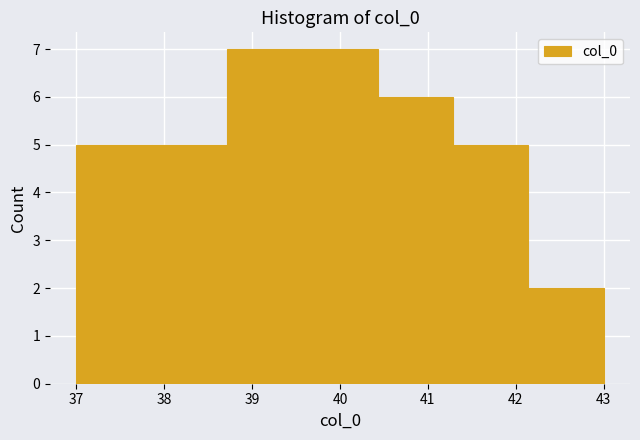

Reading left to right, transcribe this chart: for each bar, give the range it covers on the x-axis and its height. Neither the bar edges nor the heights are printed on the chart, so give them approximately, as read against the axes.

37.0 to 37.9: 5
37.9 to 38.7: 5
38.7 to 39.6: 7
39.6 to 40.4: 7
40.4 to 41.3: 6
41.3 to 42.1: 5
42.1 to 43.0: 2